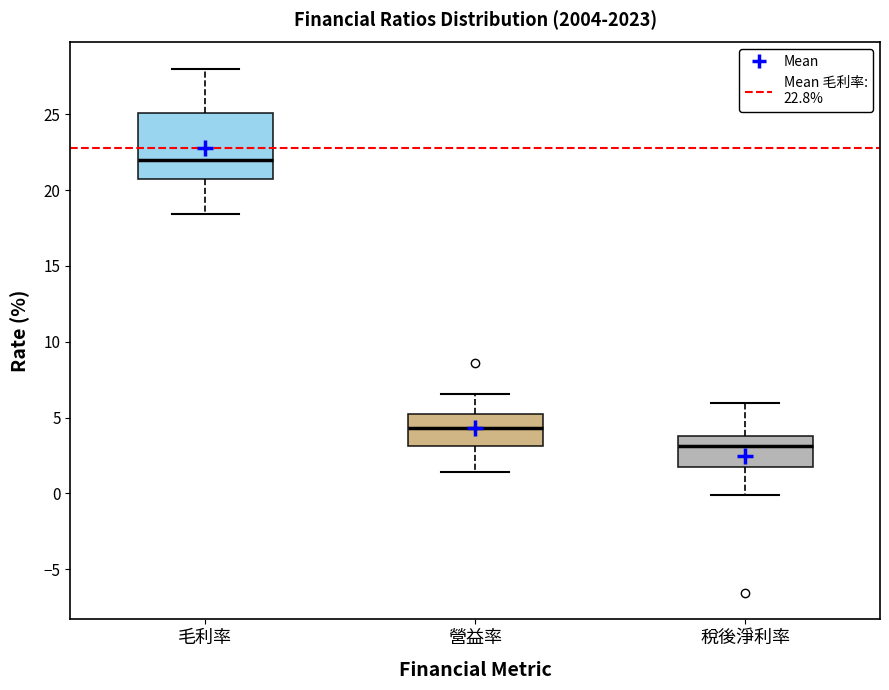

Reading left to right, read every box against the y-axis: the position of its median line, the range the box covers, and the ends of its whiskers. The values are not printed on the chart, so give them approximately, as read against the axis.

毛利率: median 22.0, box 21.0 to 25.0, whiskers 18.5 to 28.0
營益率: median 4.5, box 3.0 to 5.5, whiskers 1.5 to 6.5
稅後淨利率: median 3.0, box 2.0 to 4.0, whiskers 0.0 to 6.0